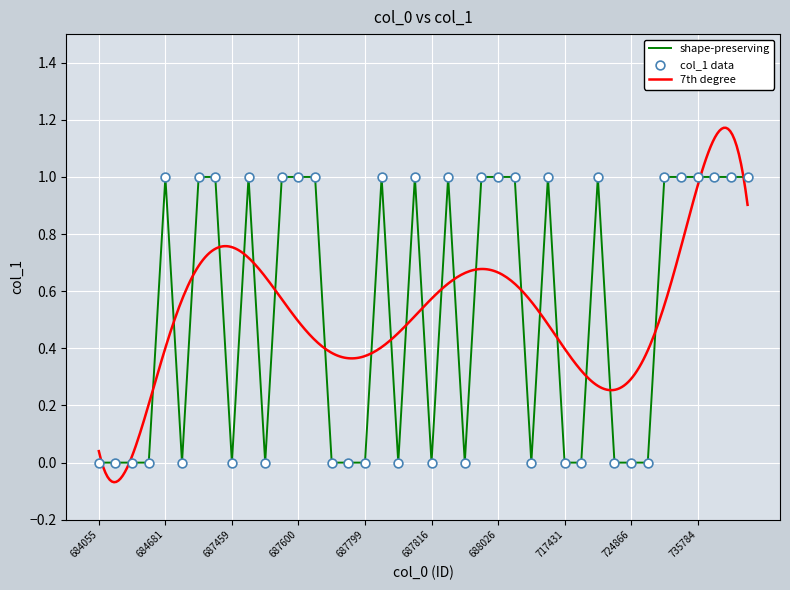

Which has a higher value, 724872 or 688026?

724872